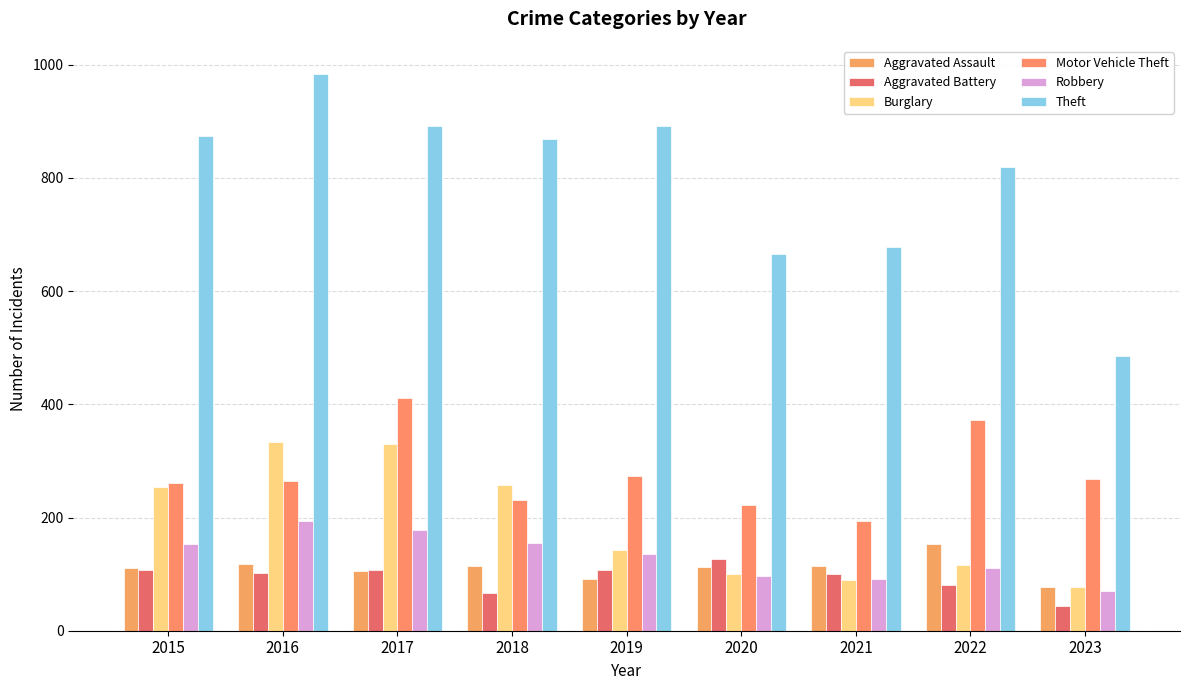

Is it true that Burglary equals 257 at 2018?

True